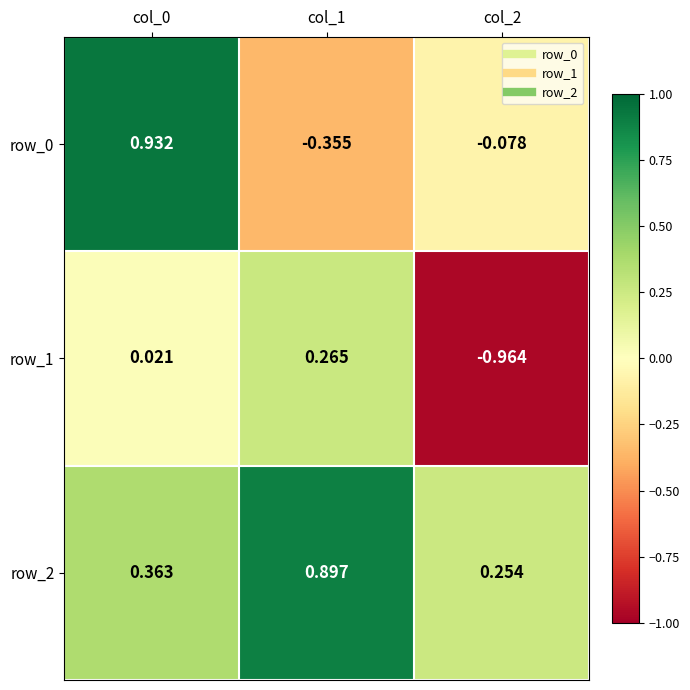

Is the value of row_1 at col_2 greater than the value of row_2 at col_0?

No